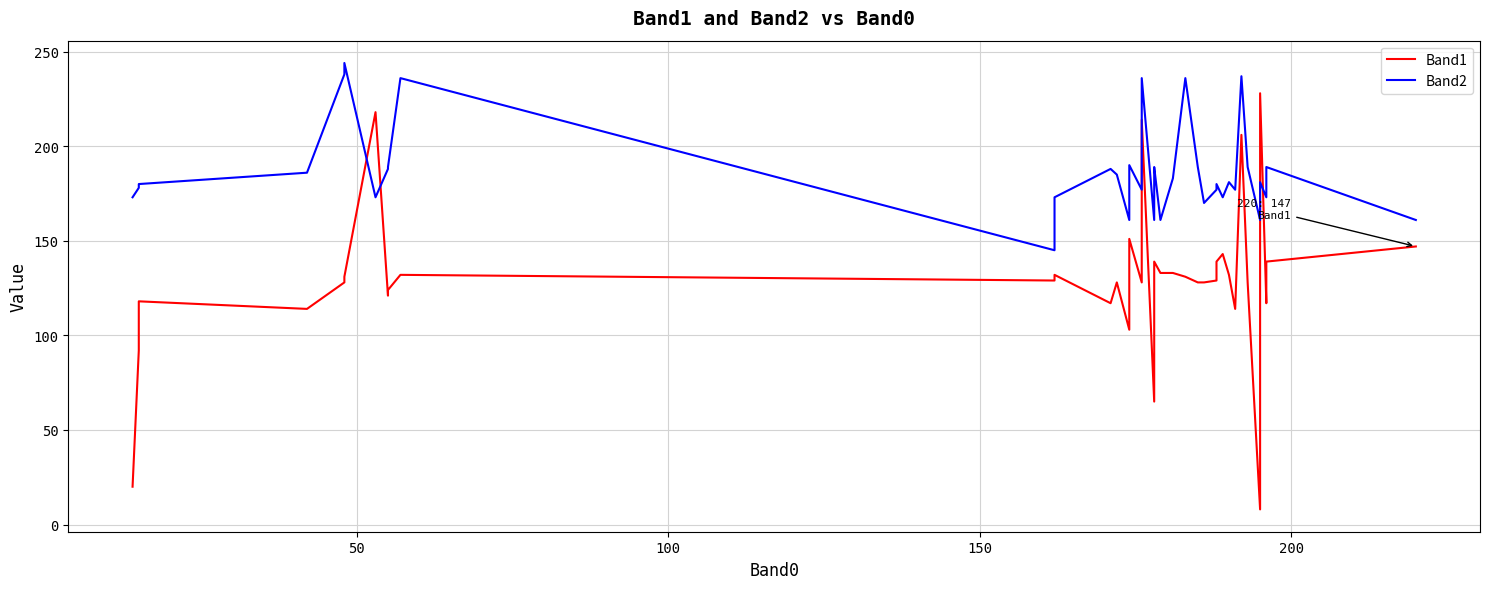

What is the difference between the maximum and minimum values in the Band1 series?

220